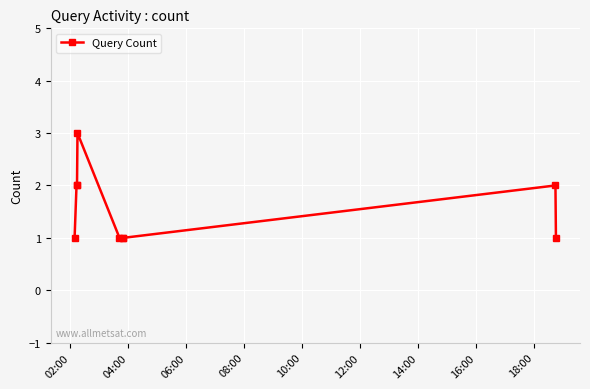

What is the maximum value shown in the chart?

3